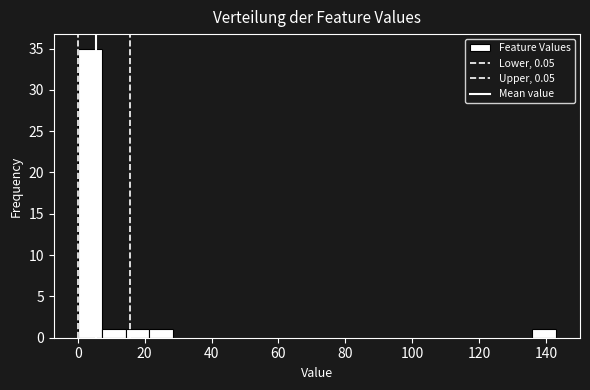

Read against the x-axis, roughly where is the centre of the tallest bar?

4